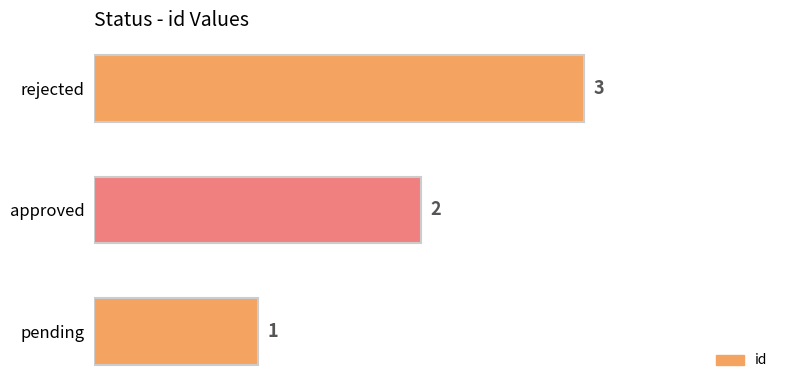

At which category does the chart reach its peak across all series?

rejected